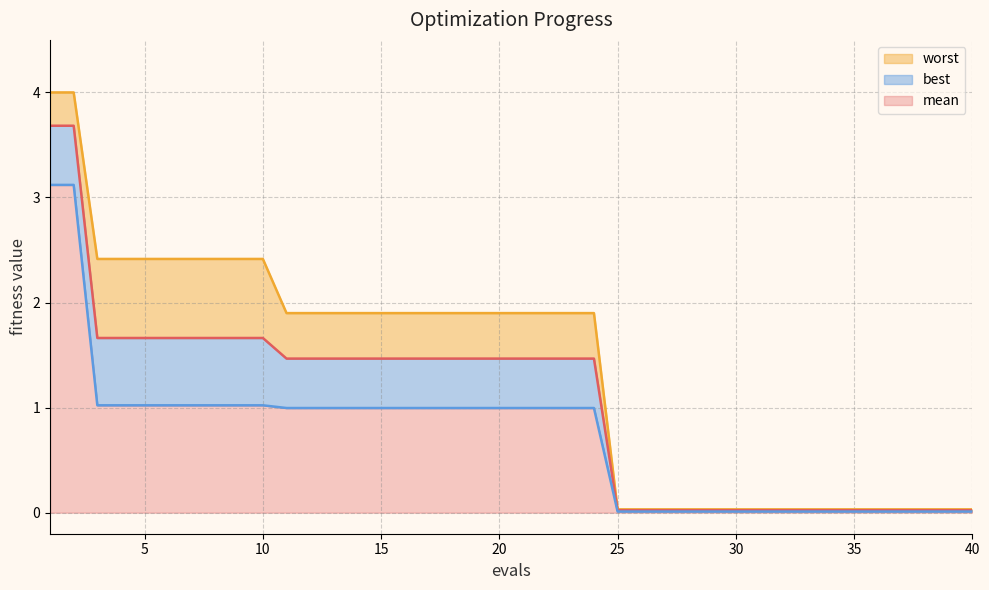

Which series has the widest spread of values?

worst